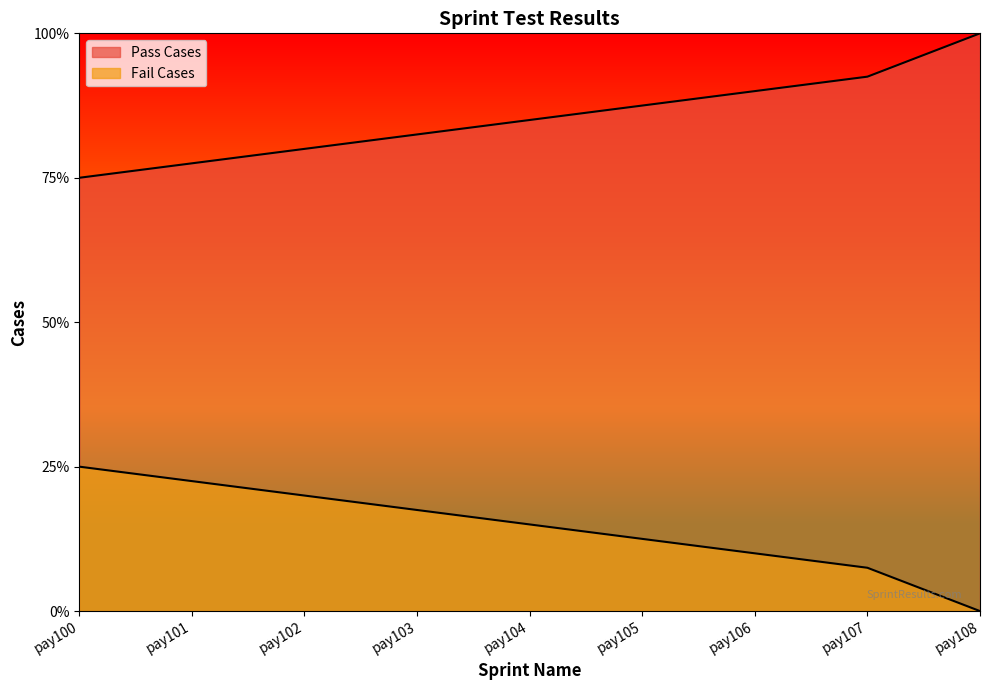

What is the spread (max minus min) of values at pay103?

26